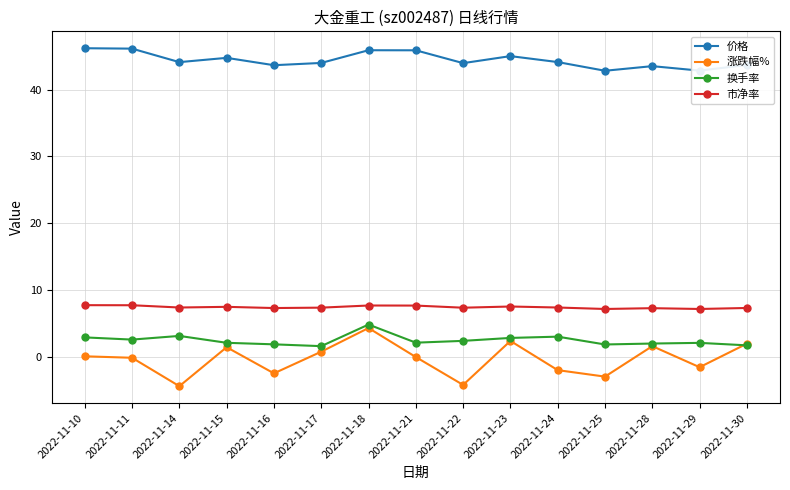

What are all the series names shown in the legend?

价格, 涨跌幅%, 换手率, 市净率